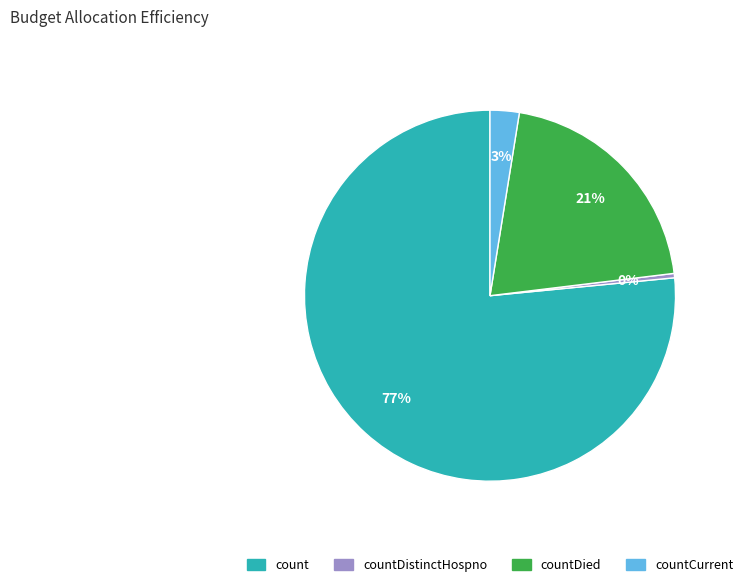

To the nearest percent, what is the average slice percentage?

25%